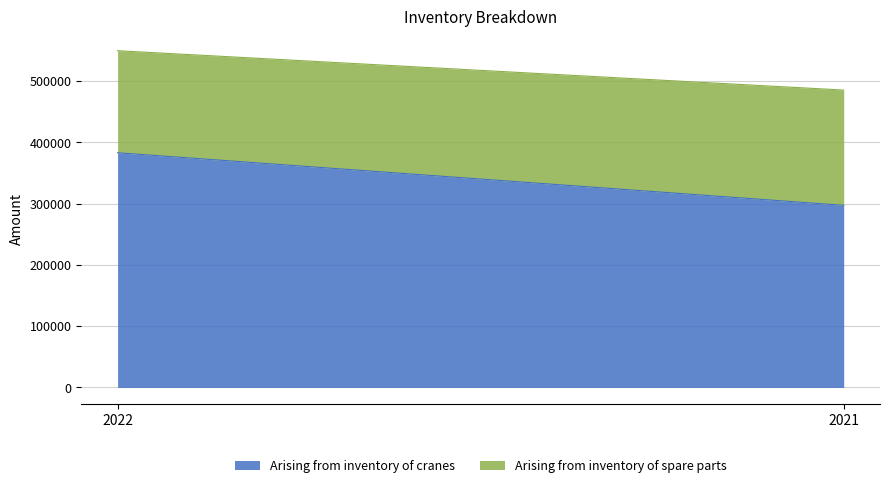

The value of Arising from inventory of cranes at 2021 is 297223. True or false?

True